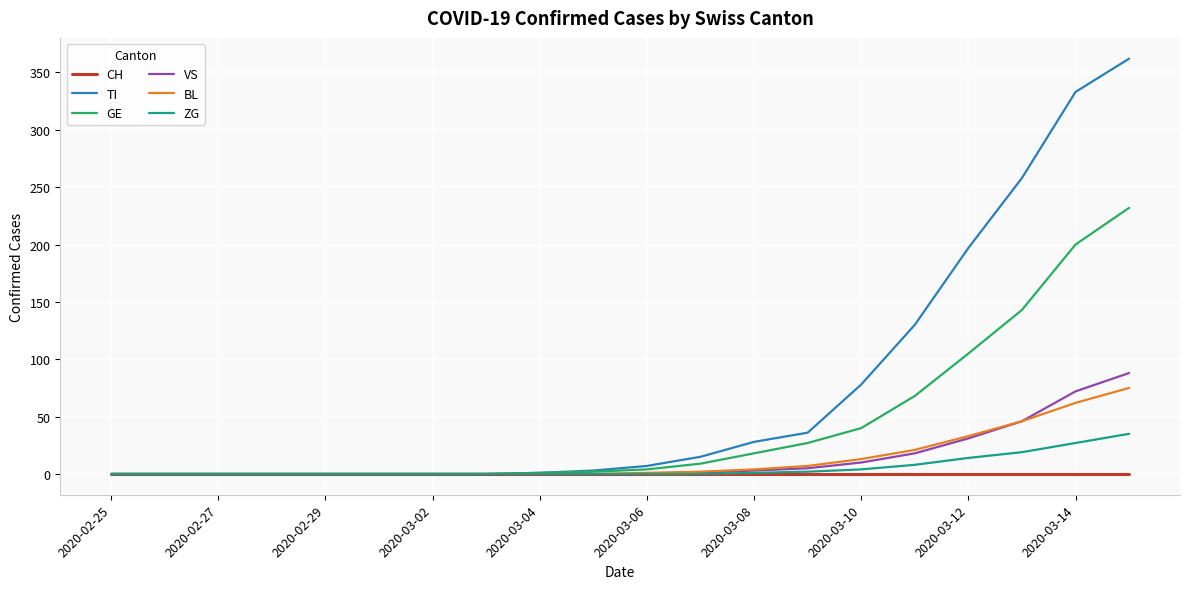

Which series has the largest total across all categories?

TI